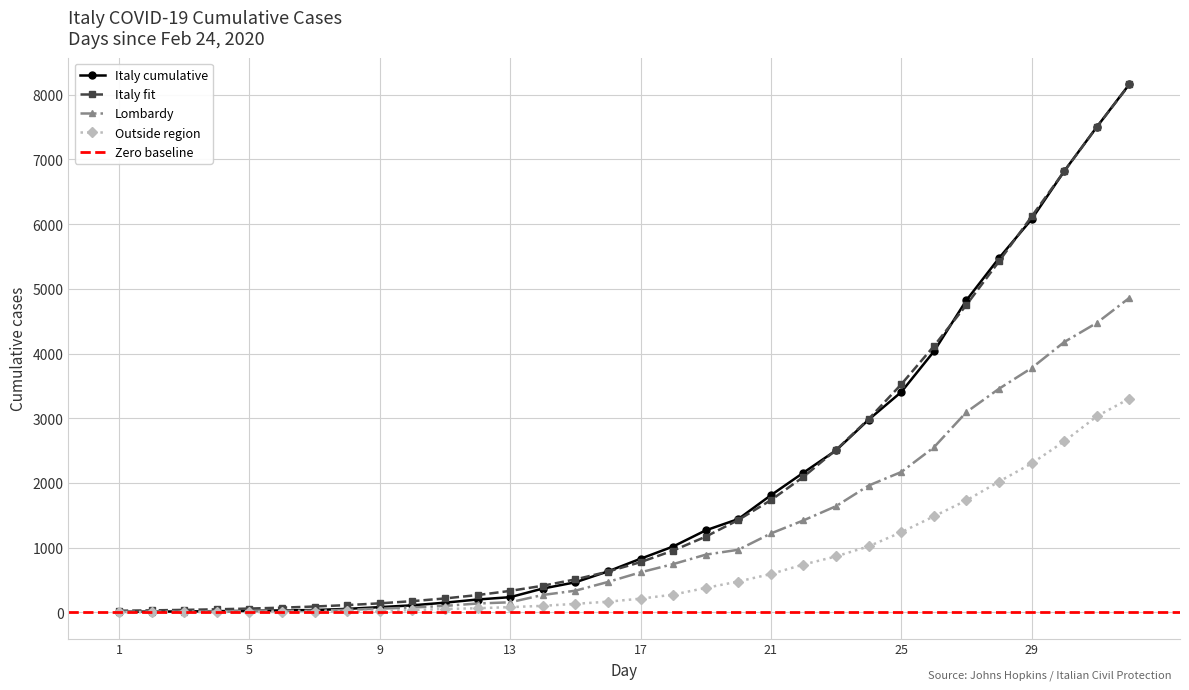

Where is Italy fit nearest to the value 4091?

26